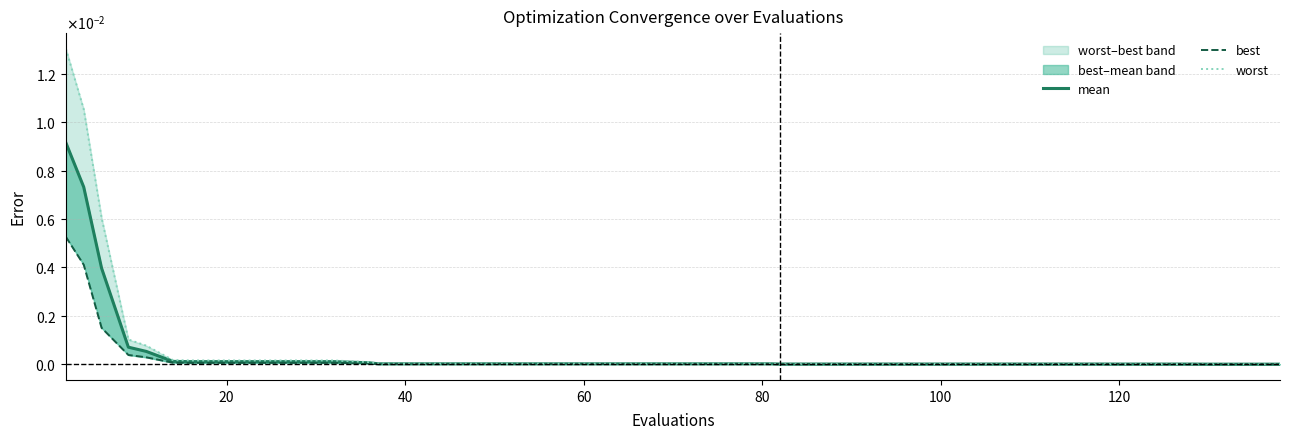

Rank the series by their average value, from lowest to highest.

best, mean, worst